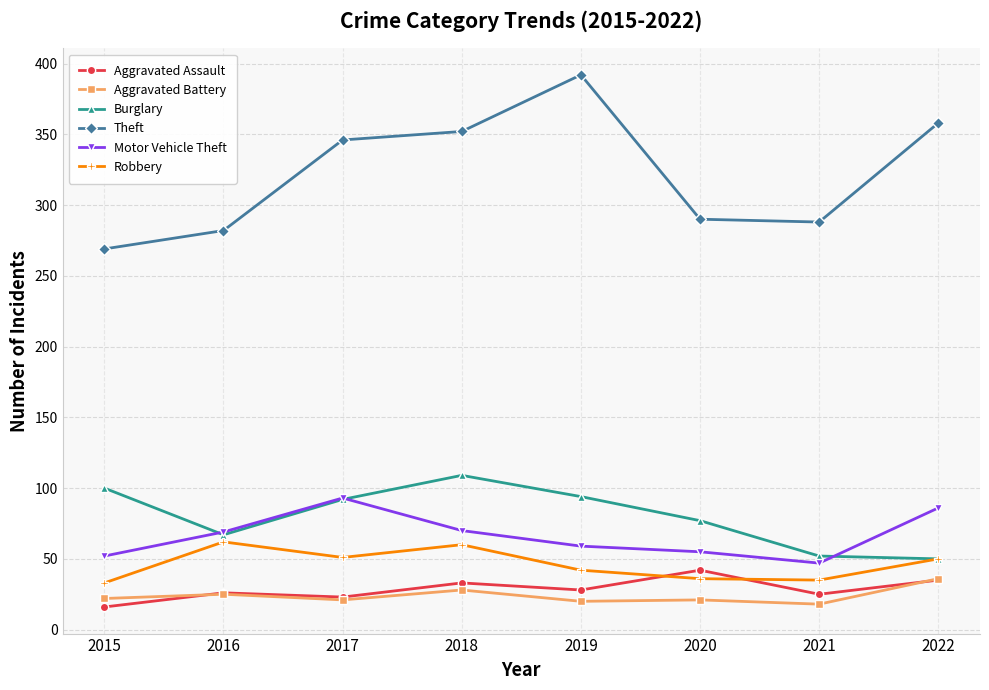

True or false: Theft and Robbery intersect in this chart.

False